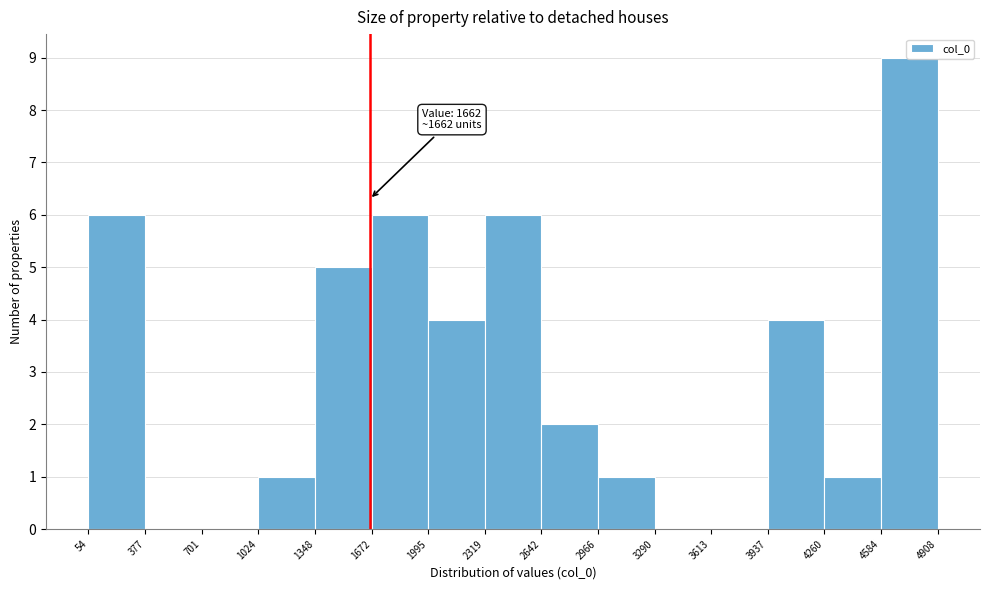

Which range on the x-axis has the tallest bar?

4584 to 4908